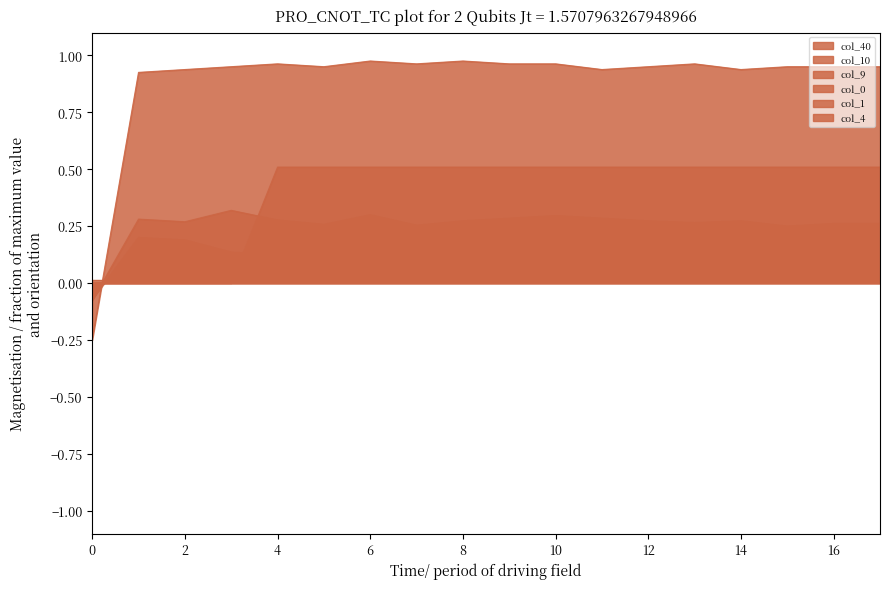

Which series has the largest total across all categories?

col_1